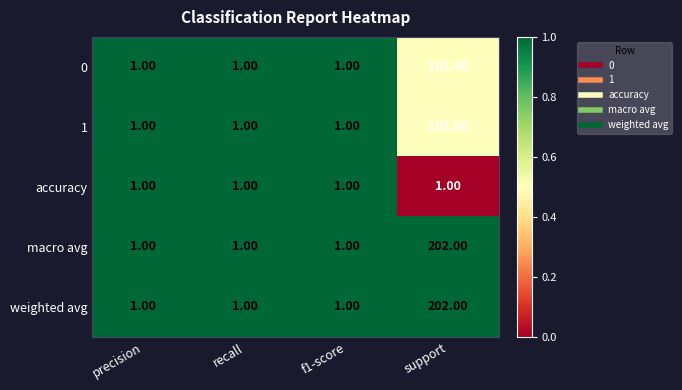

What is the spread (max minus min) of values at support?

201